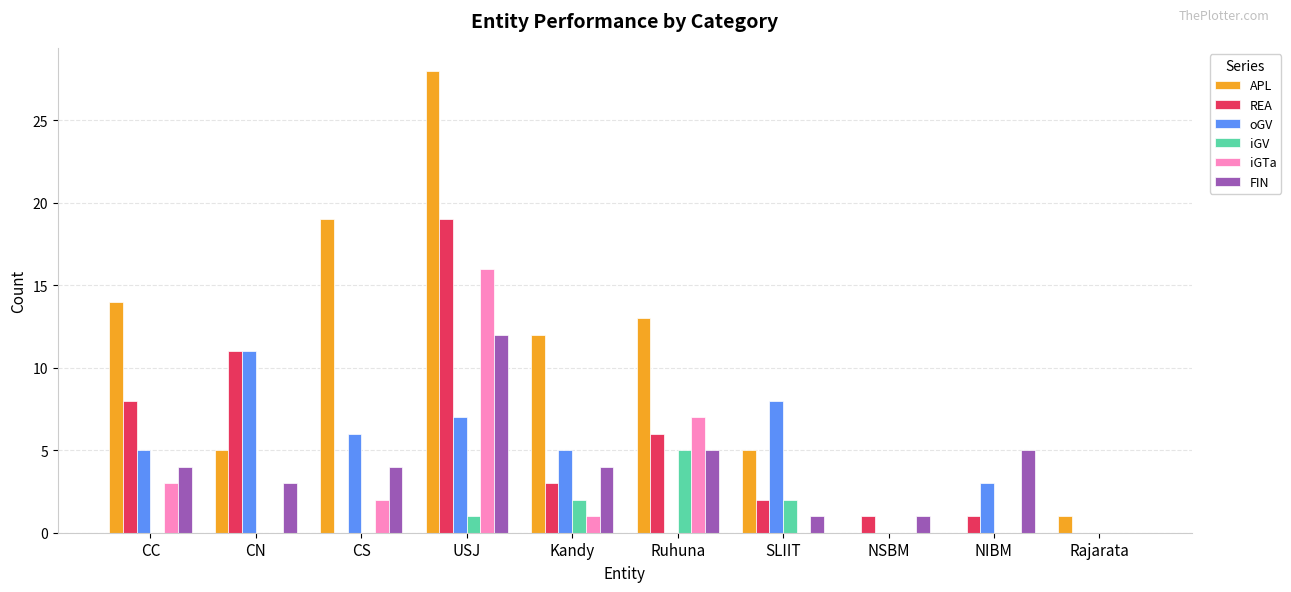

Is it true that oGV equals -5 at Rajarata?

False